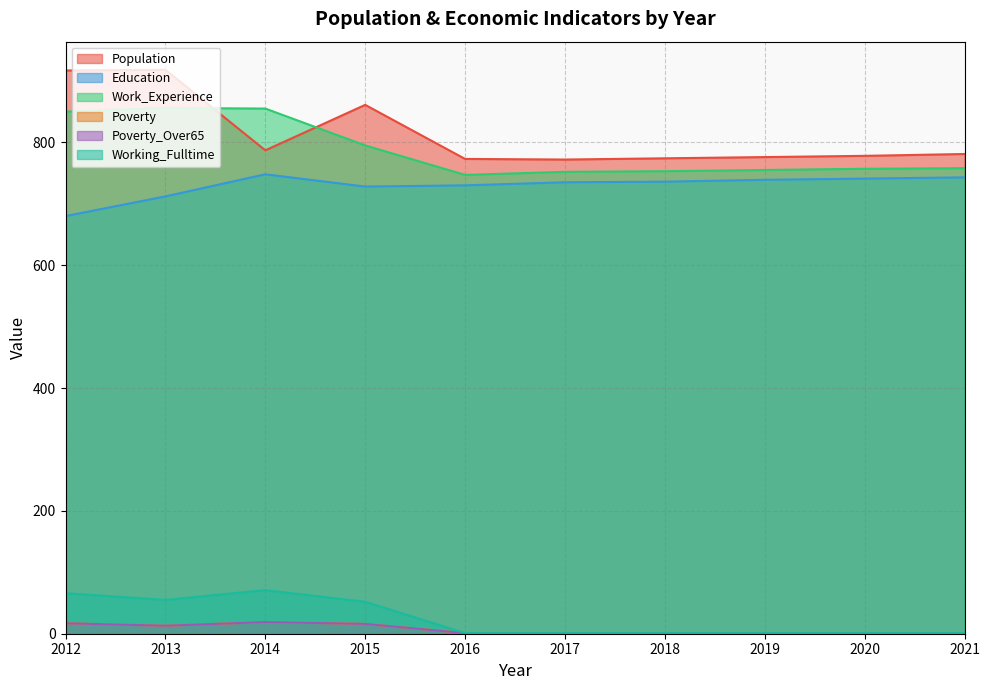

Count the number of categories in the chart.

10